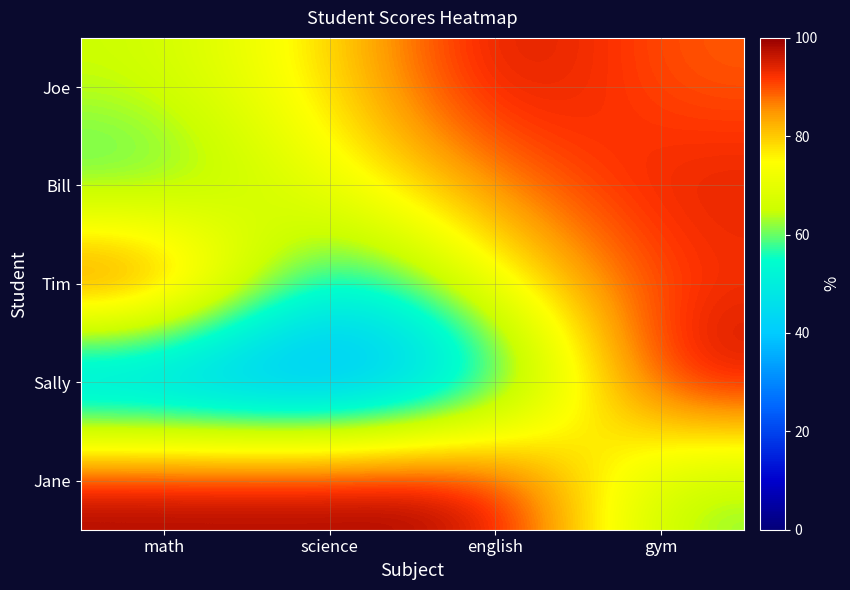

Reading right to left, list all the values displayed in this chart.

Joe: gym=89	english=98	science=78	math=65
Bill: gym=95	english=87	science=72	math=55
Tim: gym=92	english=75	science=45	math=100
Sally: gym=100	english=45	science=25	math=30
Jane: gym=60	english=100	science=100	math=100